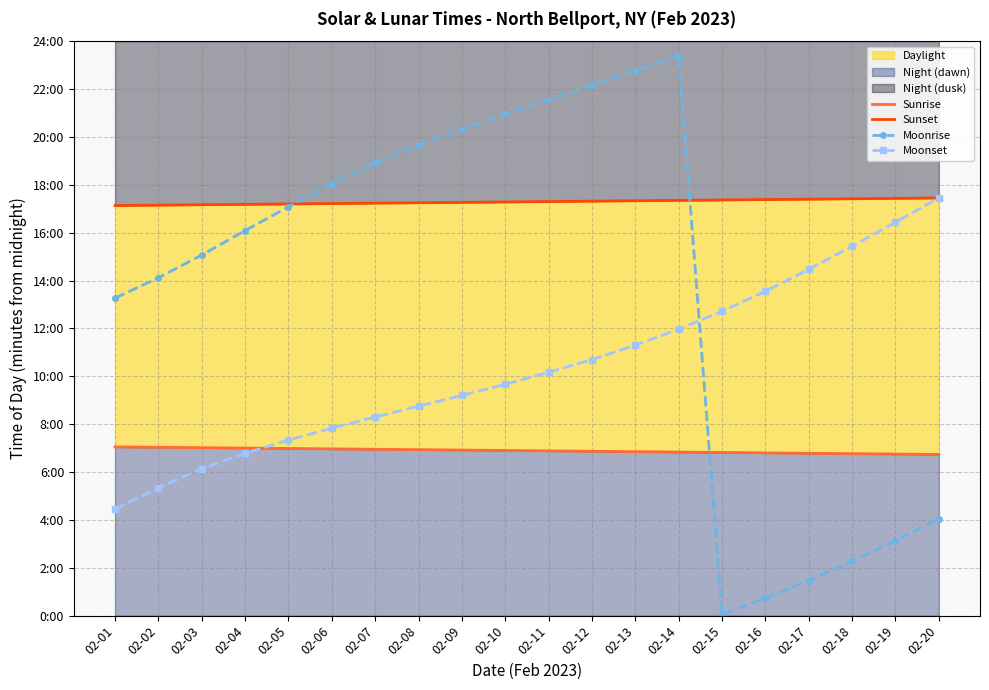

Does the chart have visible grid lines?

Yes